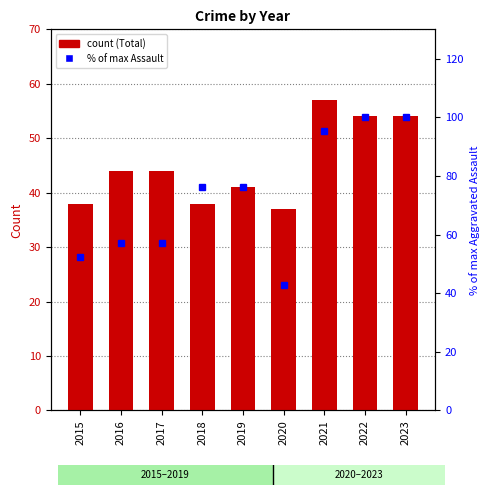

Where is Aggravated Assault (% of max) nearest to the value 71?

2018